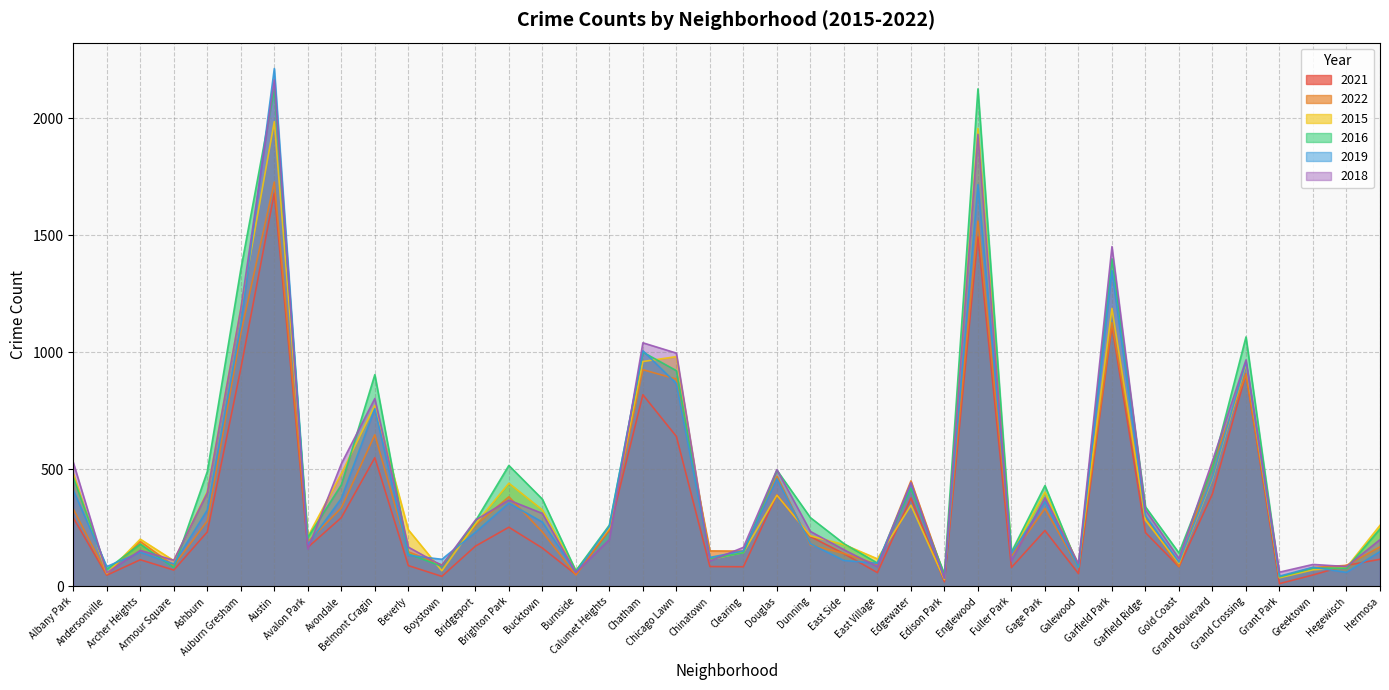

What is the sum of all 2022 values?

15209